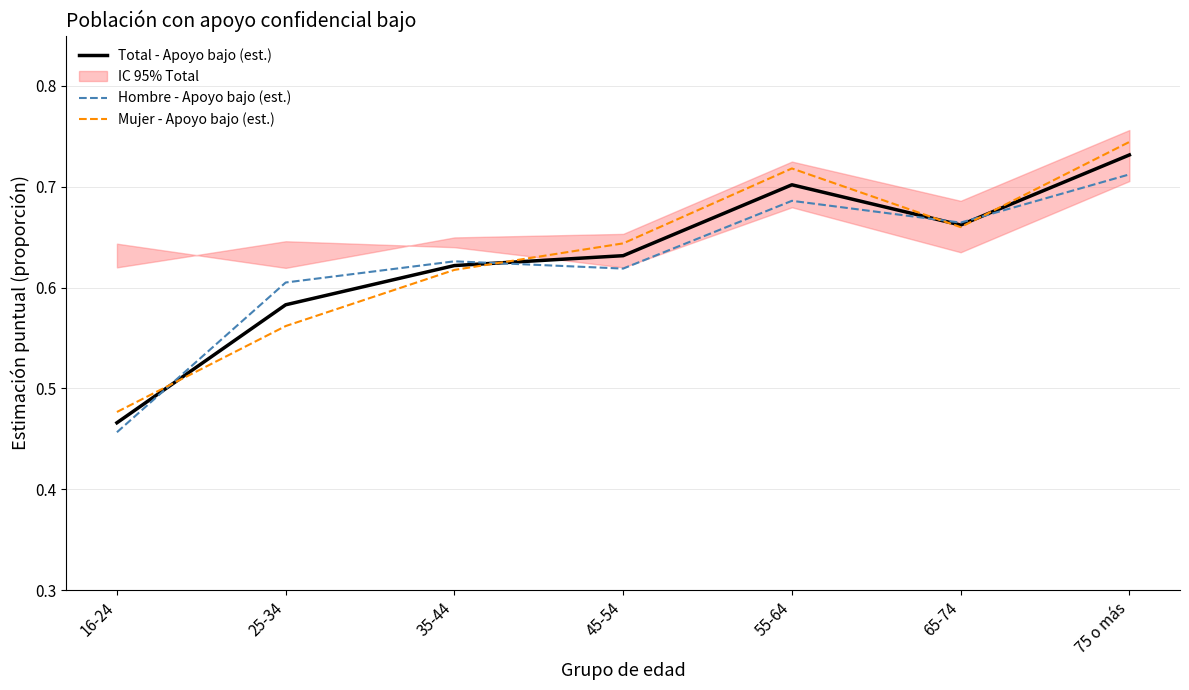

At which label does Total - Apoyo bajo (est.) reach its peak?

75 o más